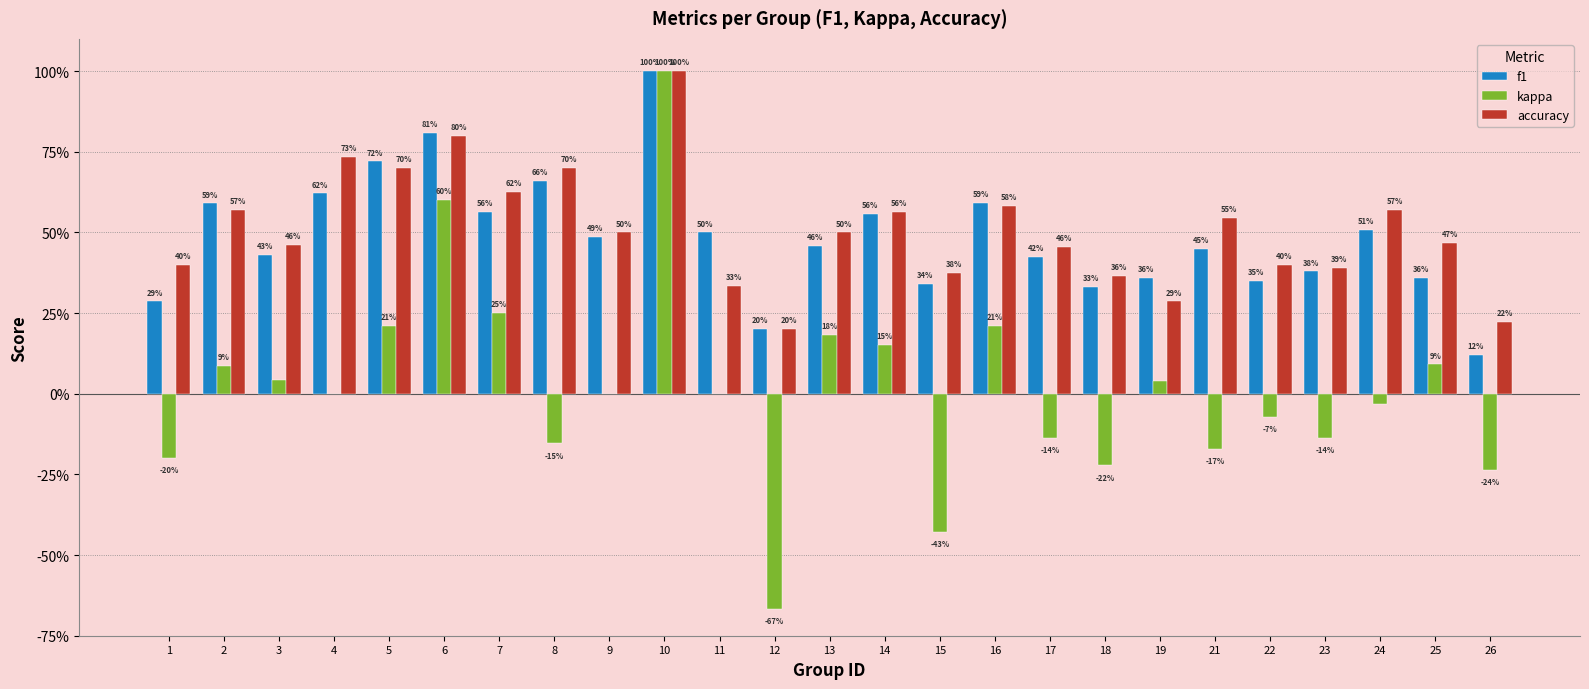

What is the greatest value displayed?

1.0